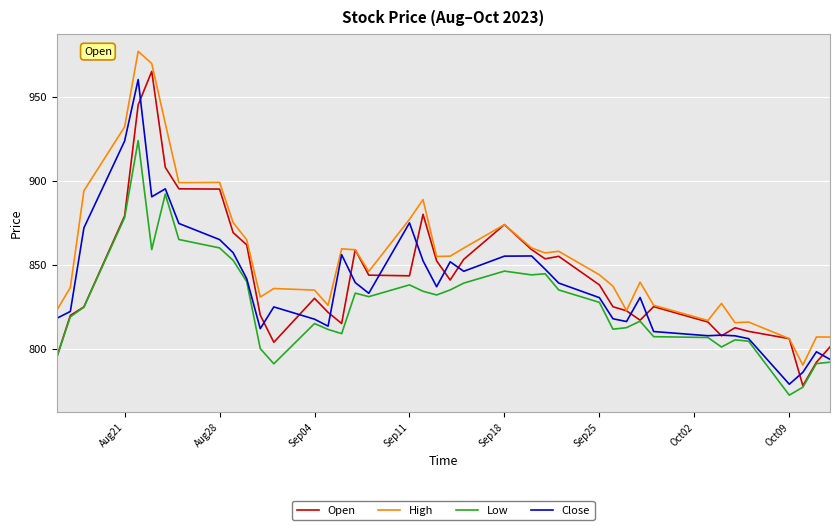

What is the average value of the Open series?

842.8